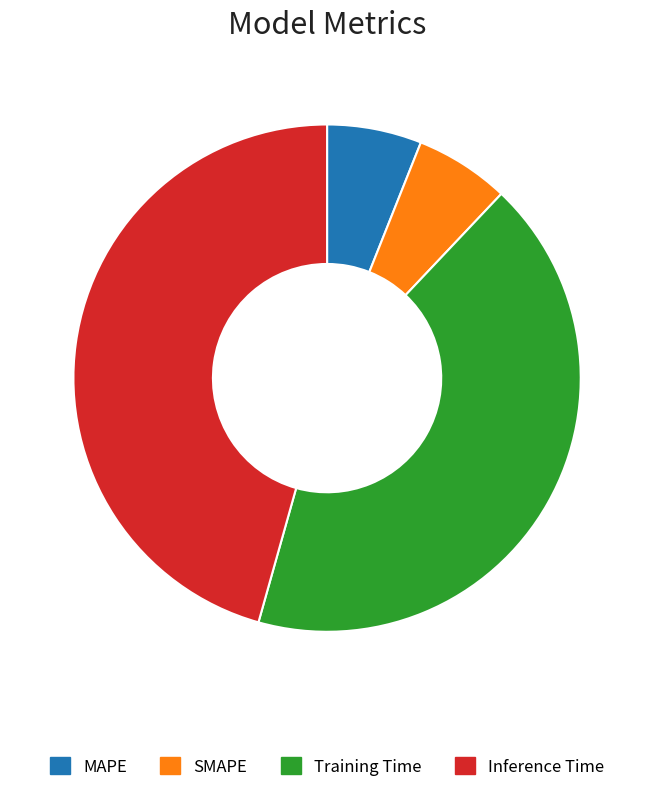

Does Inference Time represent more than half of the total?

No